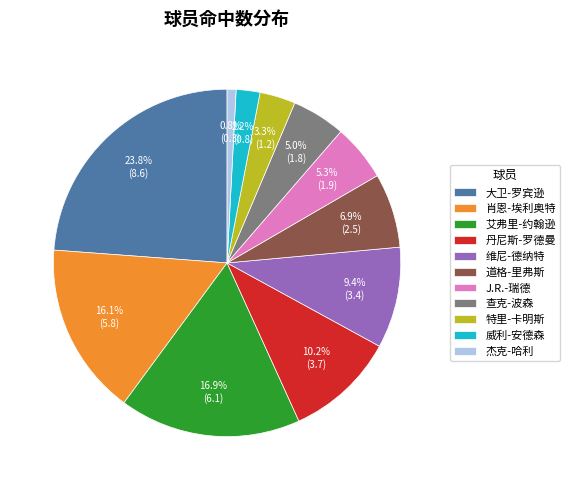

Is 维尼-德纳特 the majority of the pie?

No